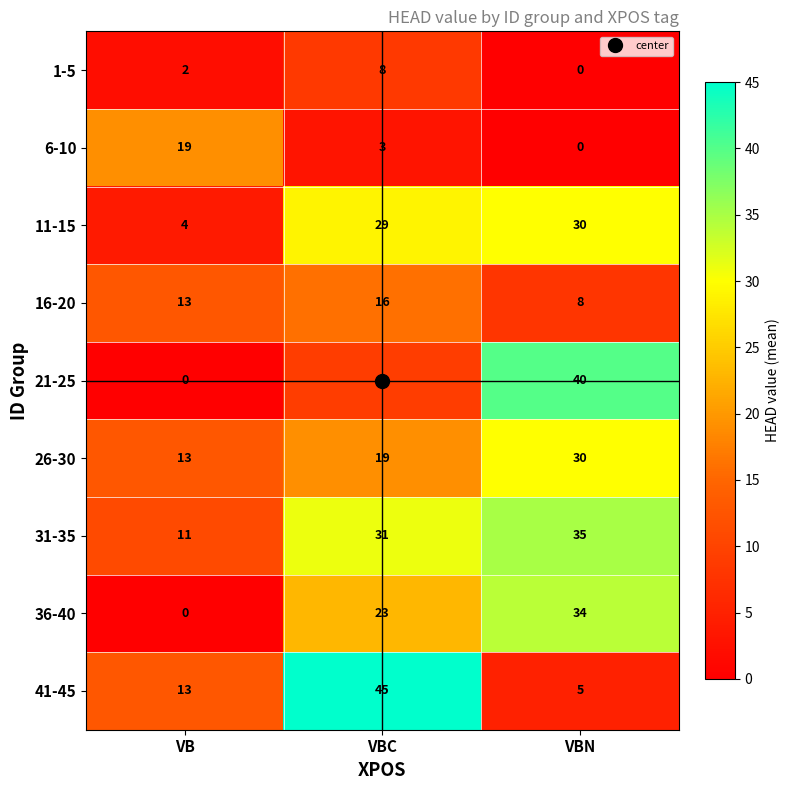

Between VB and VBN, which series saw the biggest shift?

21-25